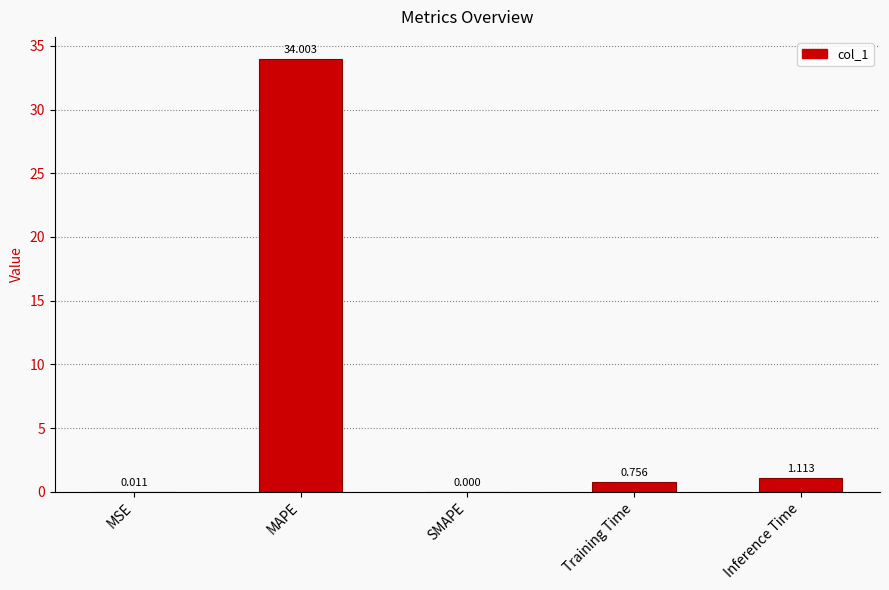

Is it true that the value at SMAPE is 0.0?

True